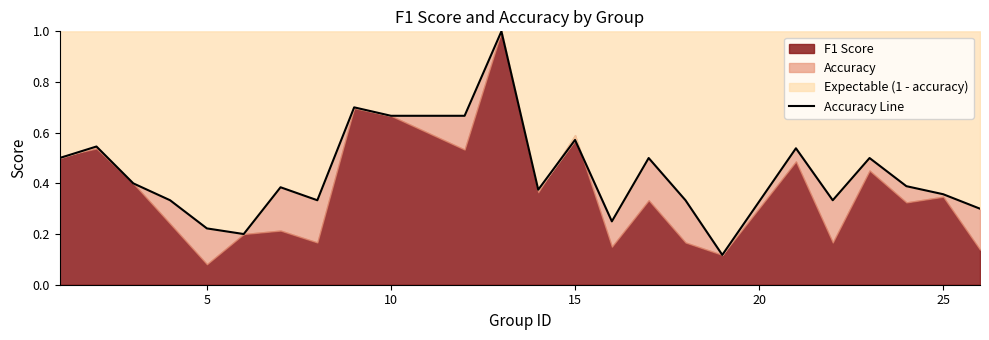

What is the difference between the second highest and minimum values?

0.6